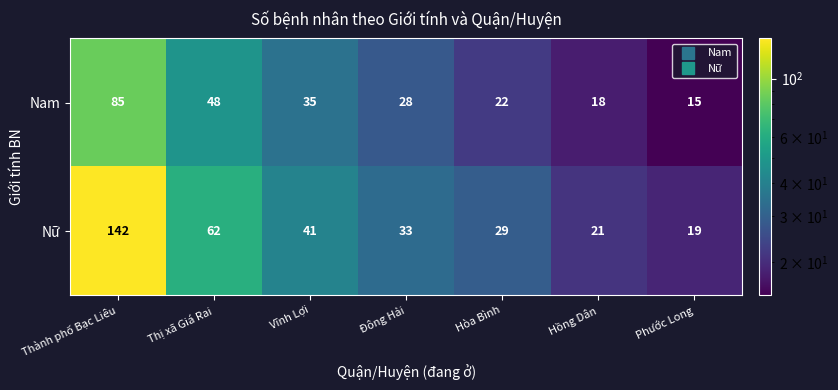

Reading left to right, extract all data points from this chart.

Nam: 85	48	35	28	22	18	15
Nữ: 142	62	41	33	29	21	19